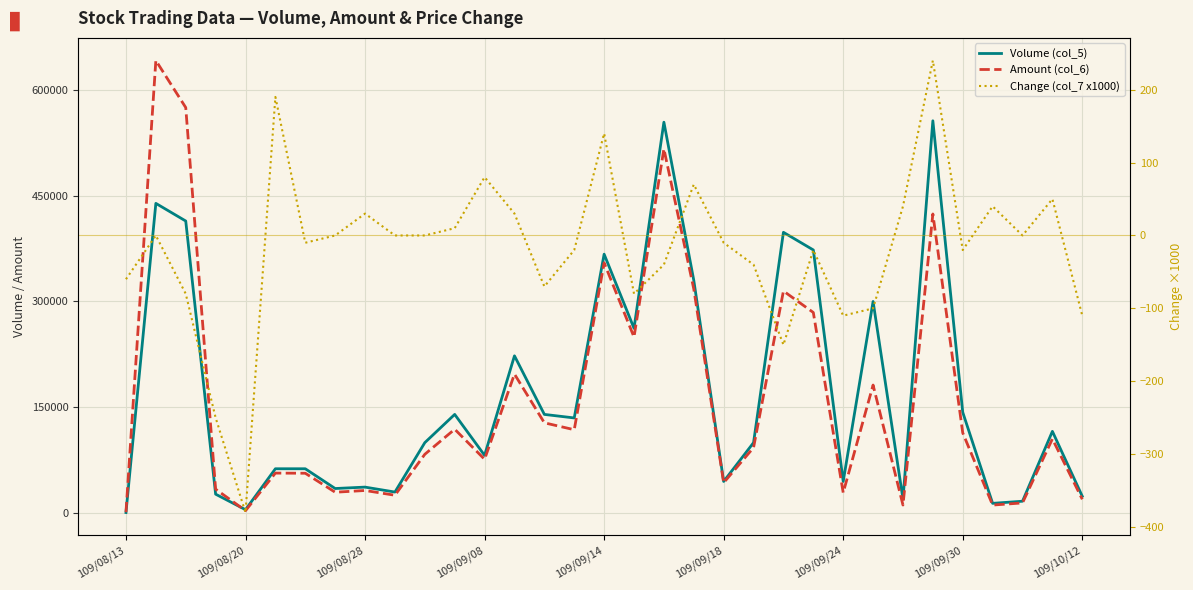

What is the value of the Change (col_7 x1000) point at the 3rd from the left?

-80